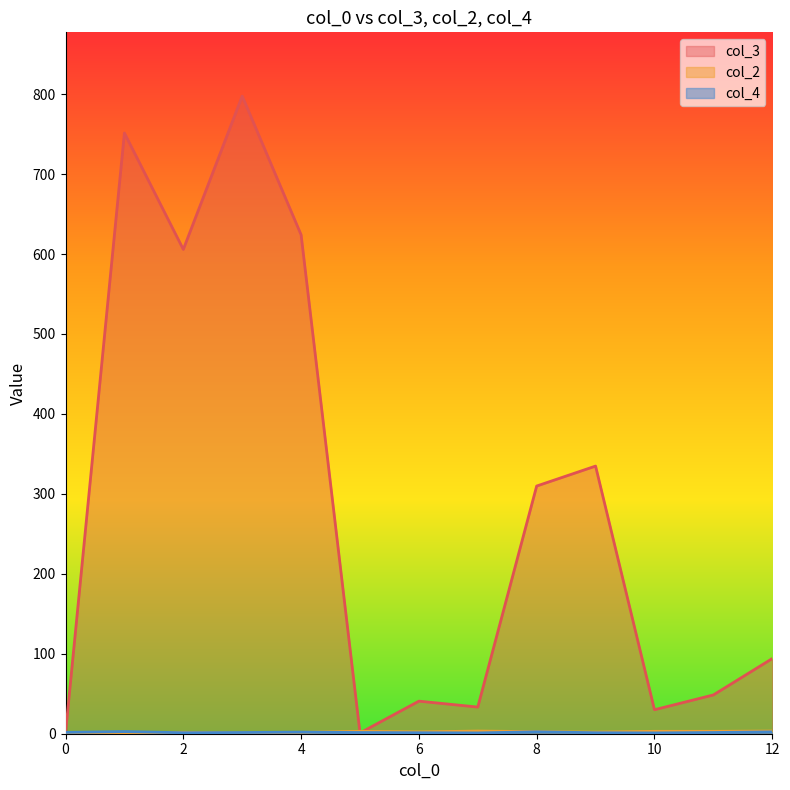

What is the greatest value displayed?

797.5